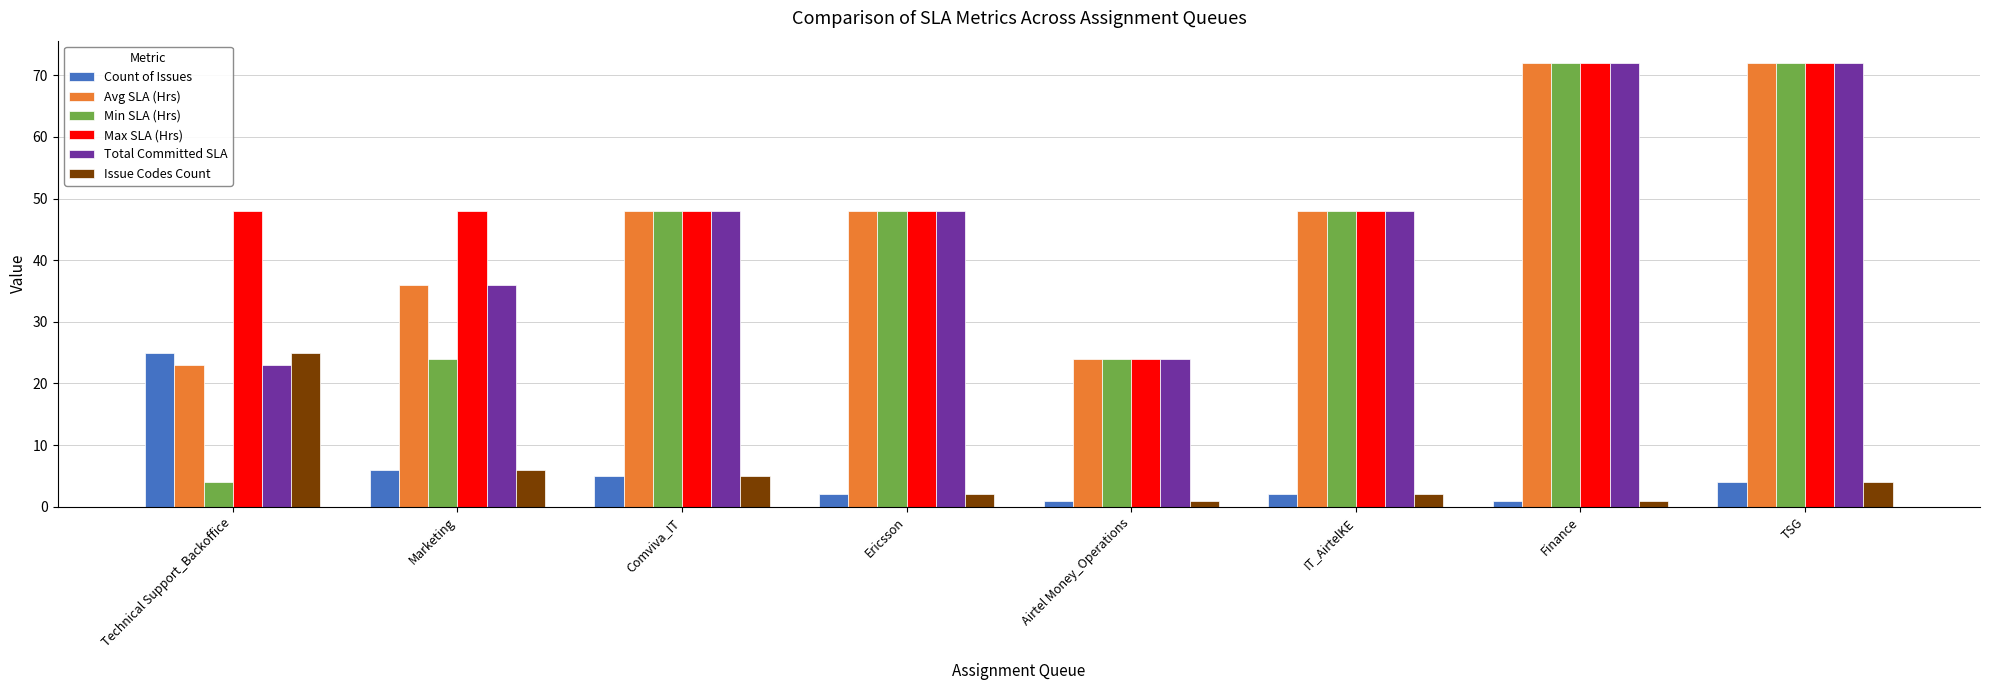

The value of Total Committed SLA at Technical Support_Backoffice is 38. True or false?

False